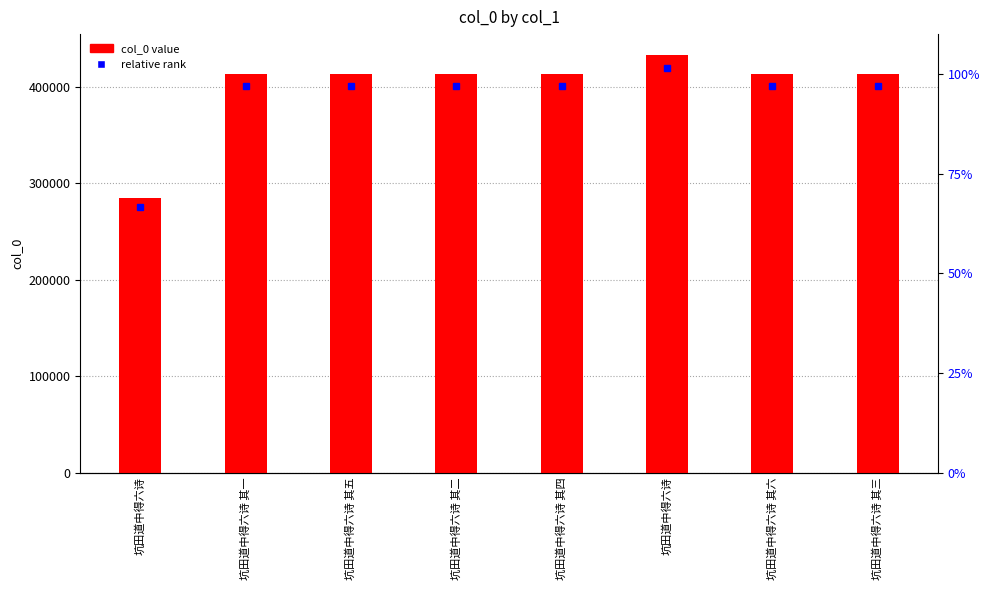

What is the change in value from 坑田道中得六诗 其五 to 坑田道中得六诗 其六?

+1